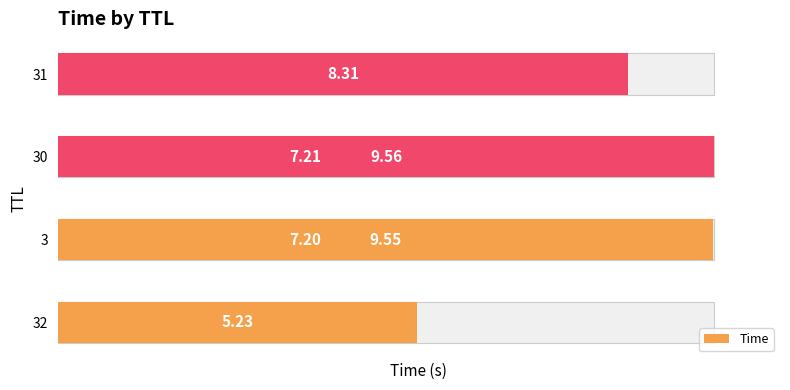

What is the value of the 1st bar from the left?

5.2